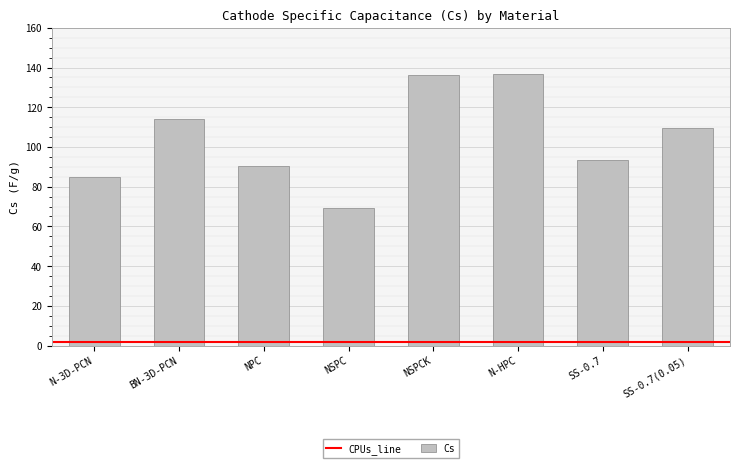

How many bars are there in total?

8